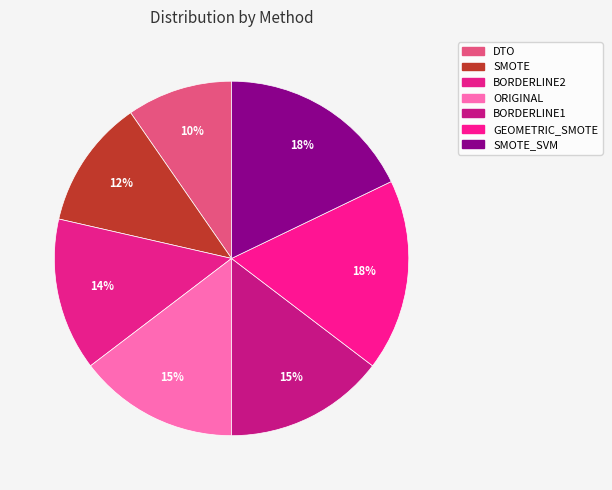

Is there any slice that represents more than half of the pie?

No